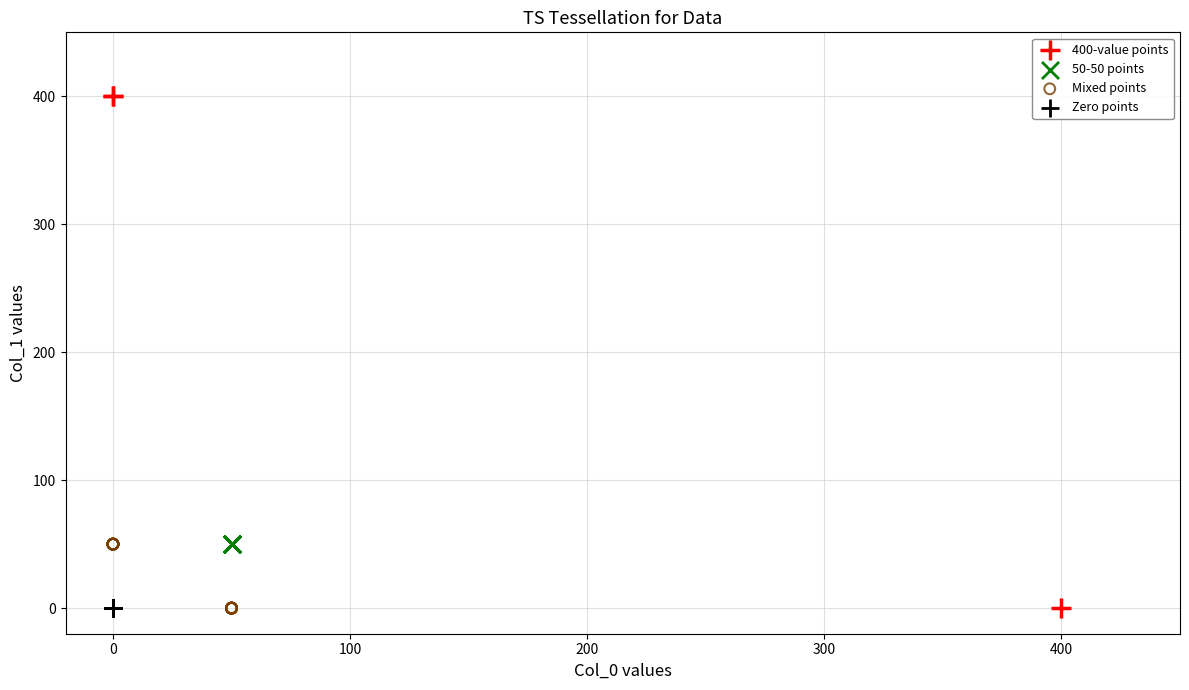

What are all the series names shown in the legend?

400-value points, 50-50 points, Mixed points, Zero points